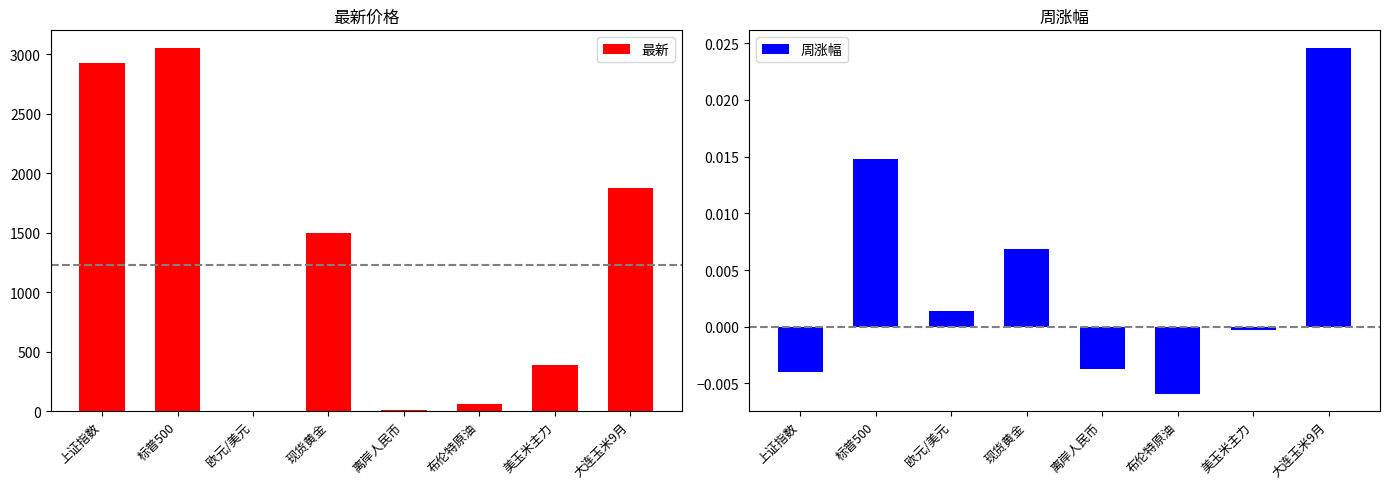

How many values in the 周涨幅 series are below 0?

4